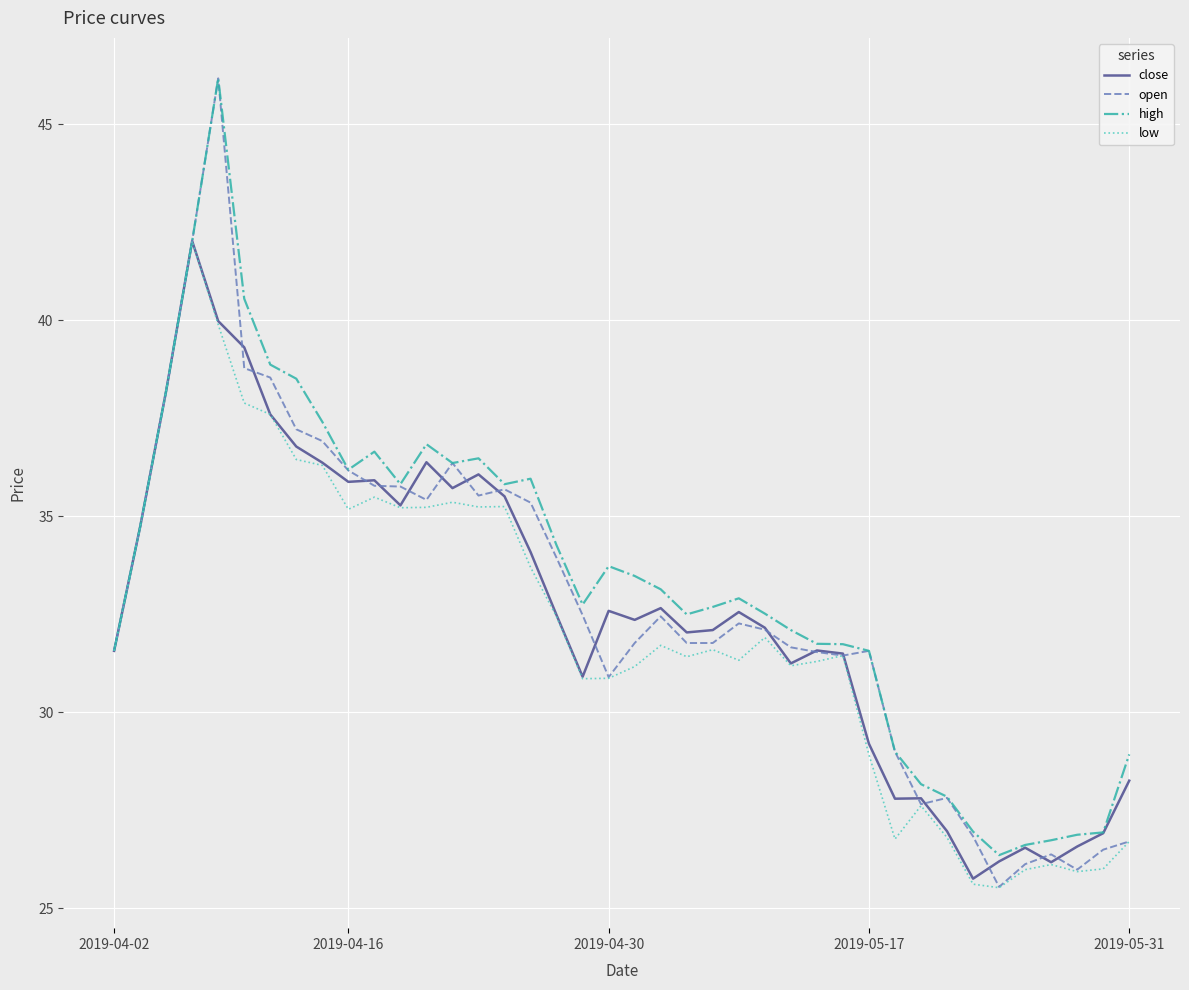

What is the maximum value for high?

46.2